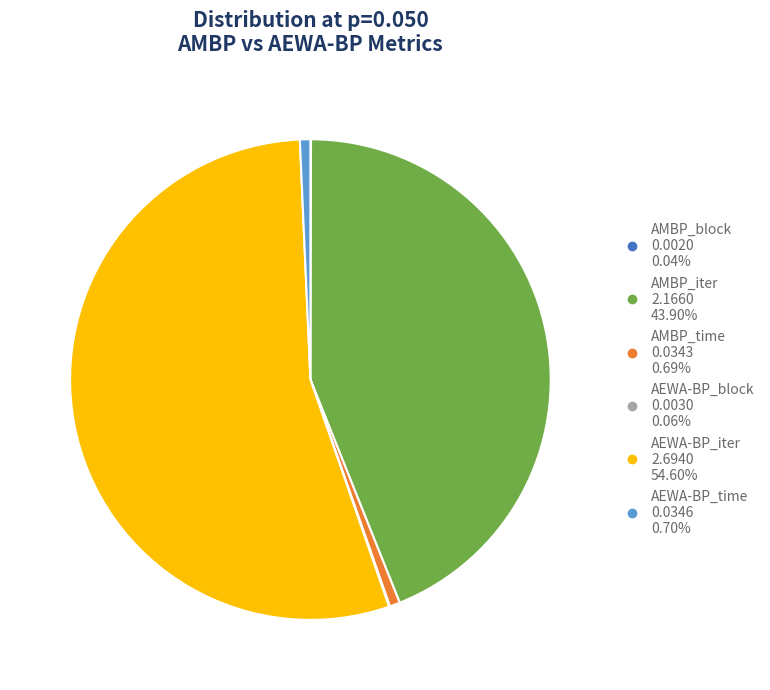

What is the ratio of the value at AMBP_iter to the value at AEWA-BP_iter?

0.8